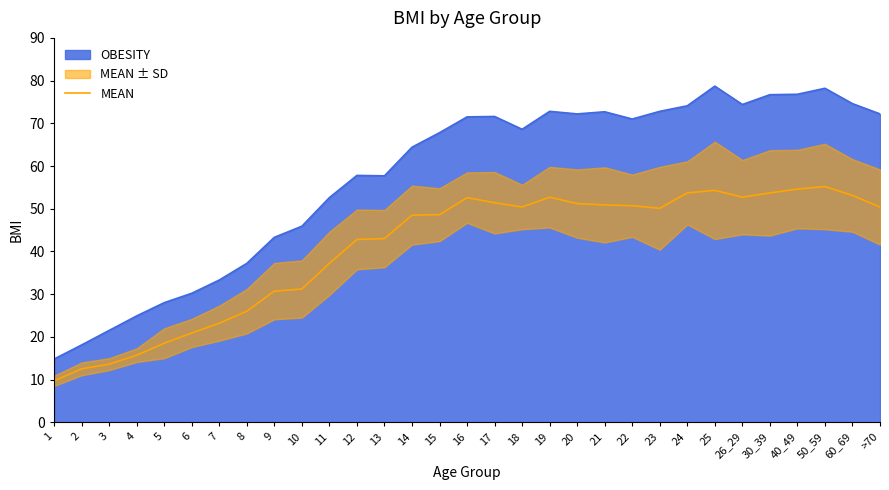

What is the lowest value of the OBESITY series?

14.8